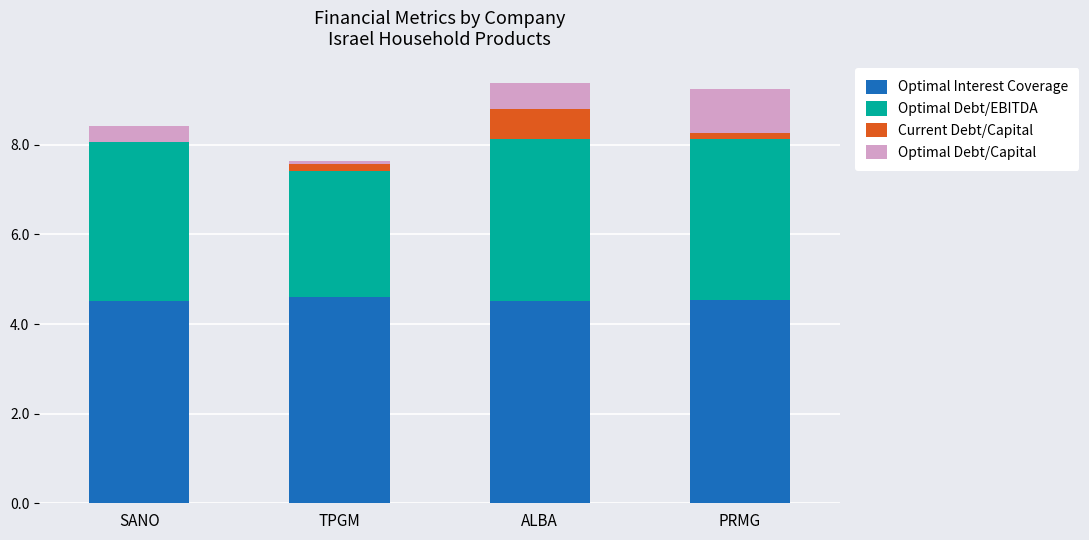

Is it true that Optimal Interest Coverage equals 1.6 at ALBA?

False